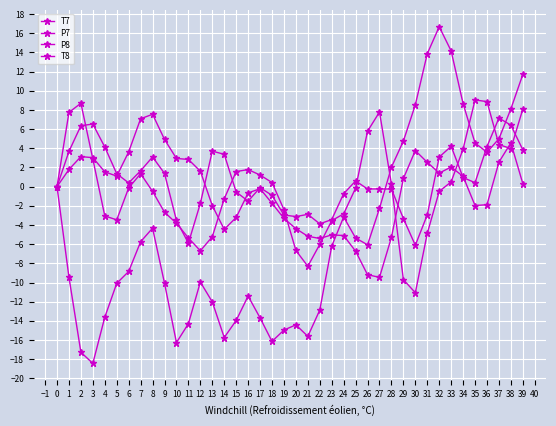

What is the smallest value displayed?

-18.4